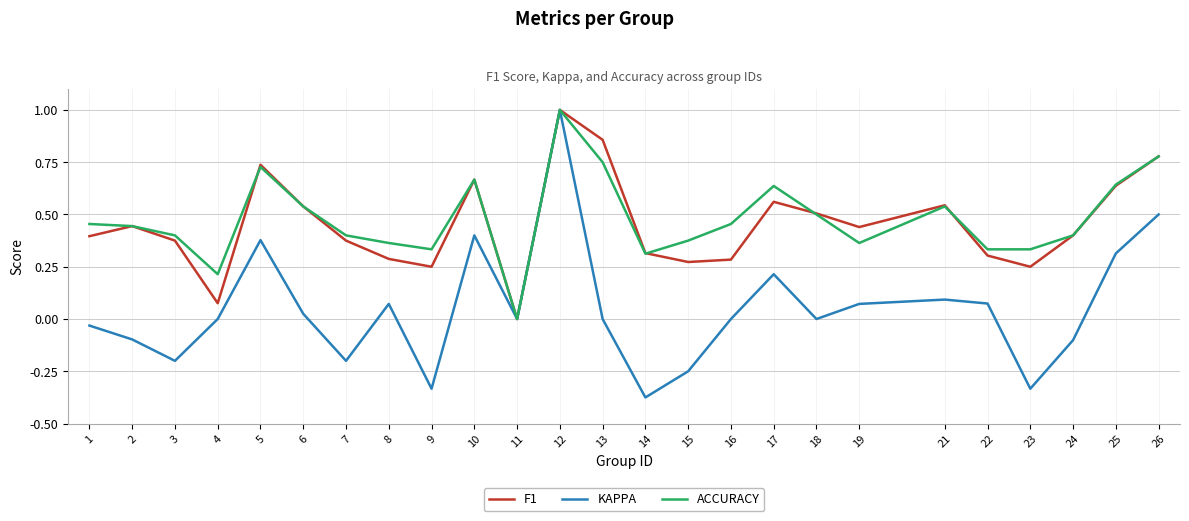

At which category is the sum across all series the highest?

12